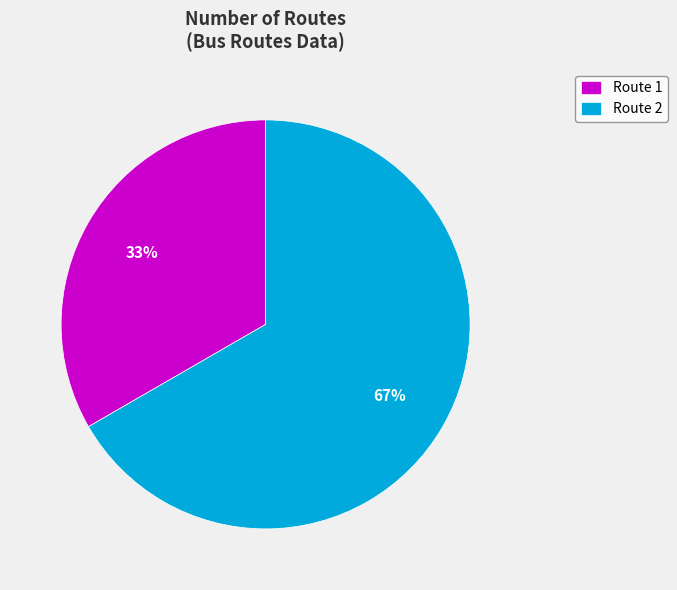

Is there a majority slice in this chart?

Yes